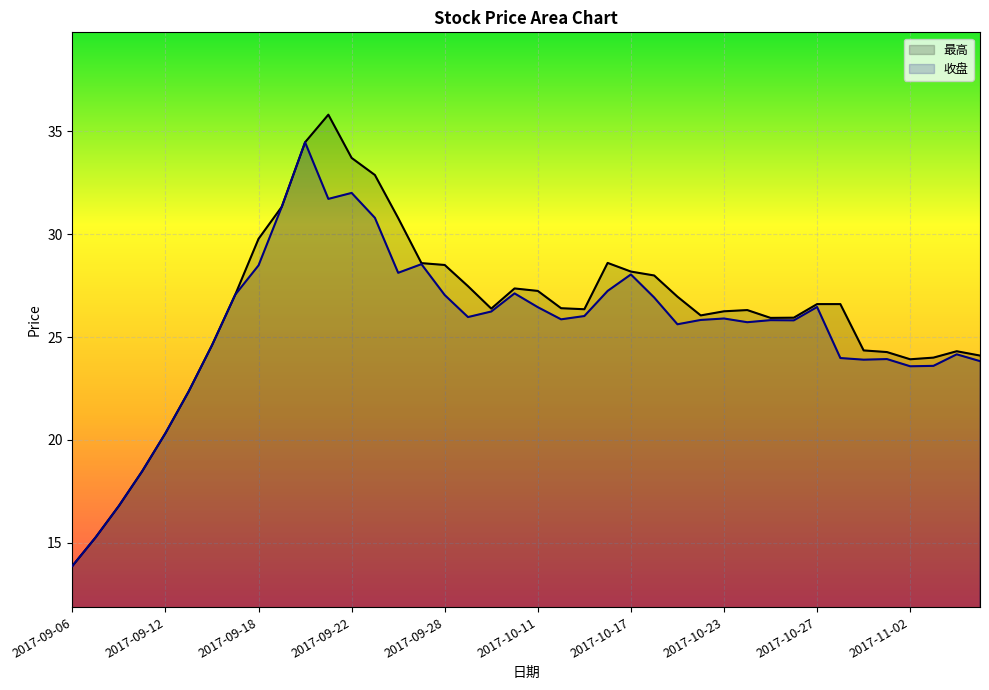

Read the 收盘 value at 2017-10-13.

26.0